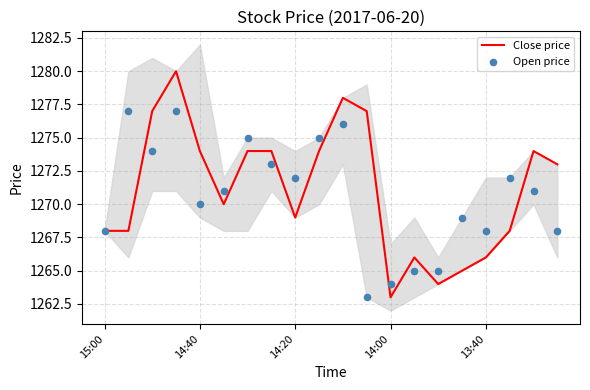

Which series reaches the minimum Y coordinate?

Close price